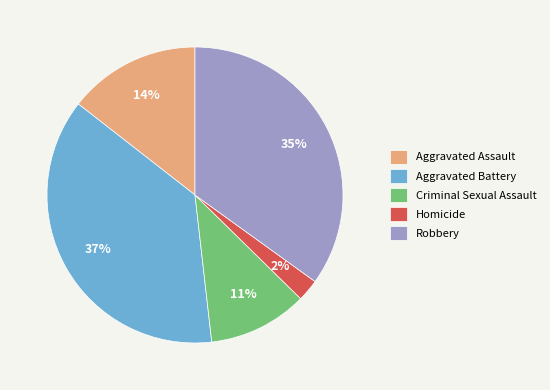

Which slice is the largest?

Aggravated Battery